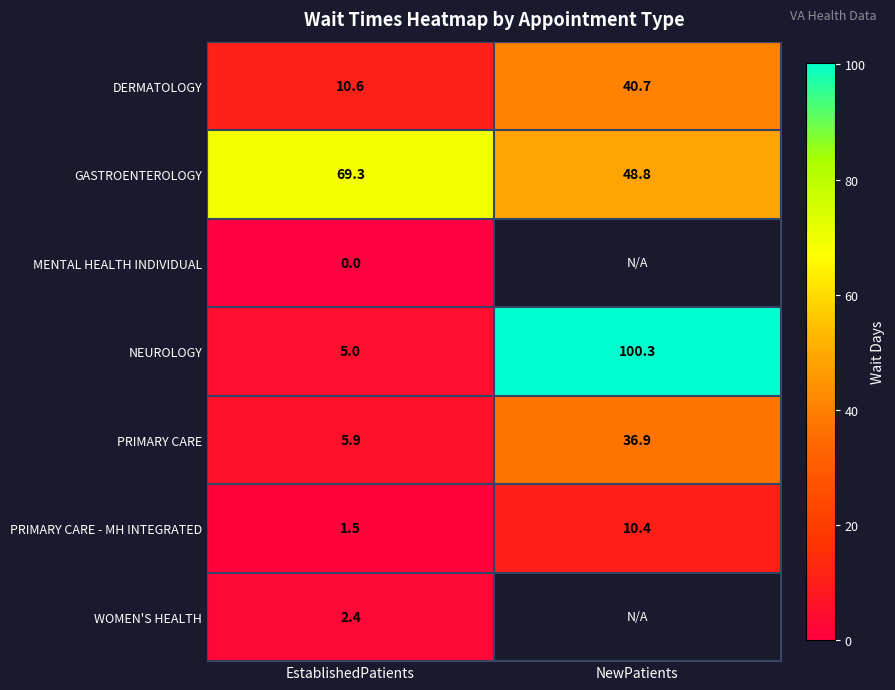

Is the value of DERMATOLOGY at EstablishedPatients greater than the value of NEUROLOGY at EstablishedPatients?

Yes